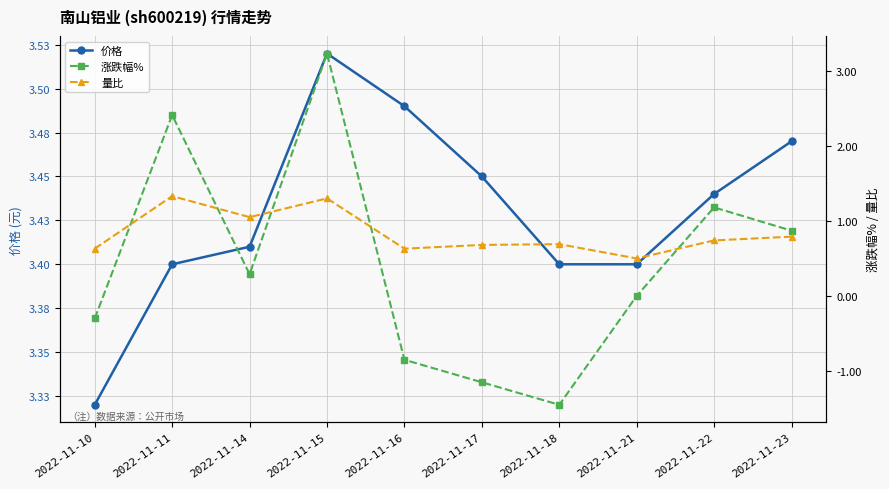

At how many categories does at least one series exceed 0?

10